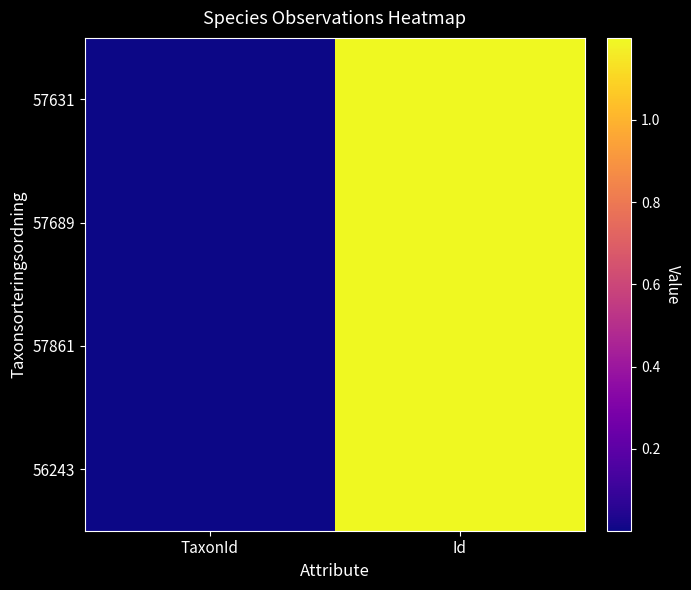

Rank the series by their maximum value, from highest to lowest.

56243, 57861, 57689, 57631